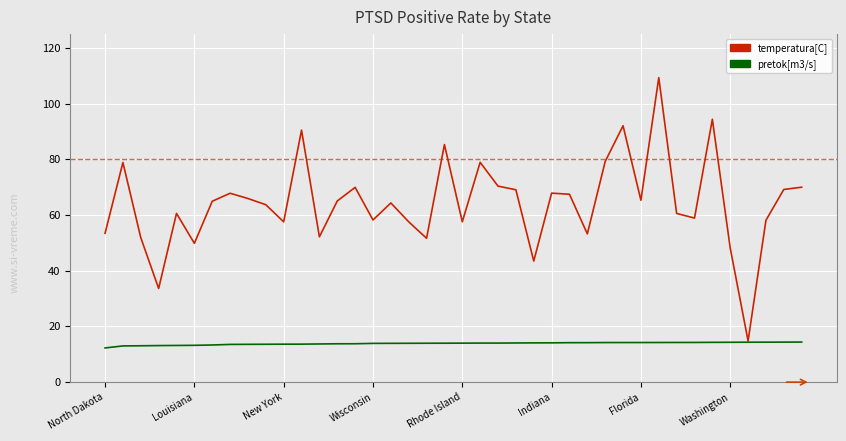

What is the smallest value displayed?

12.3